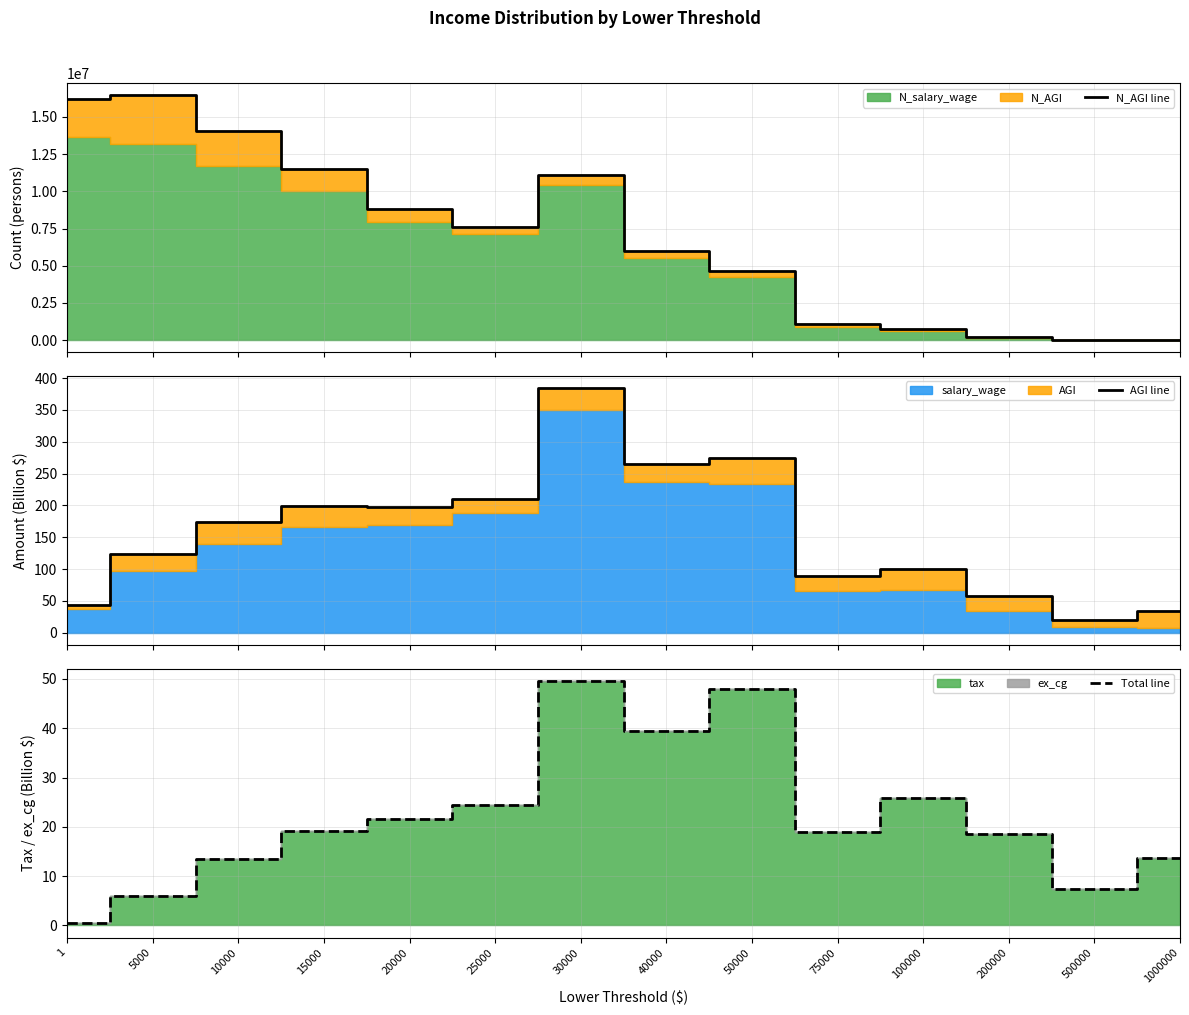

Between 5000 and 40000, which is larger?

5000